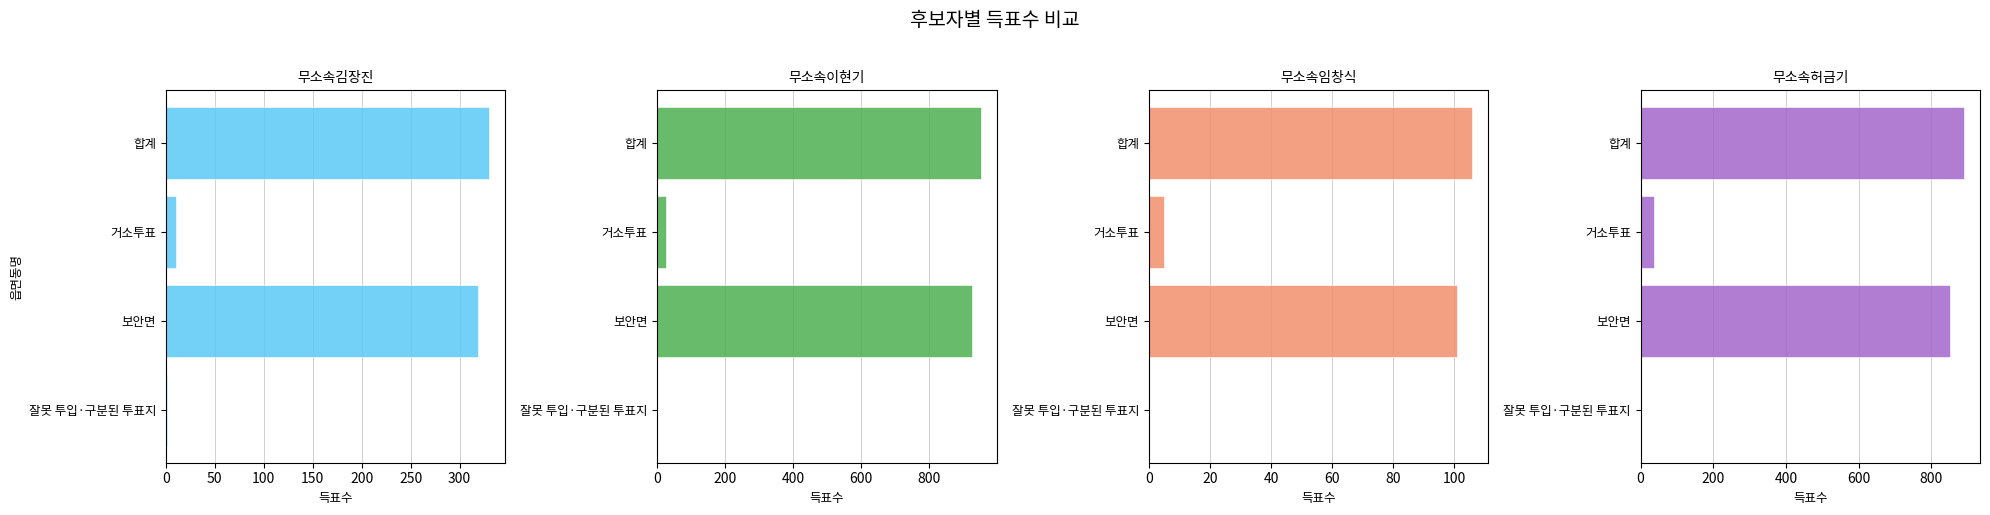

What is the difference between the maximum and minimum values in the 무소속김장진 series?

329